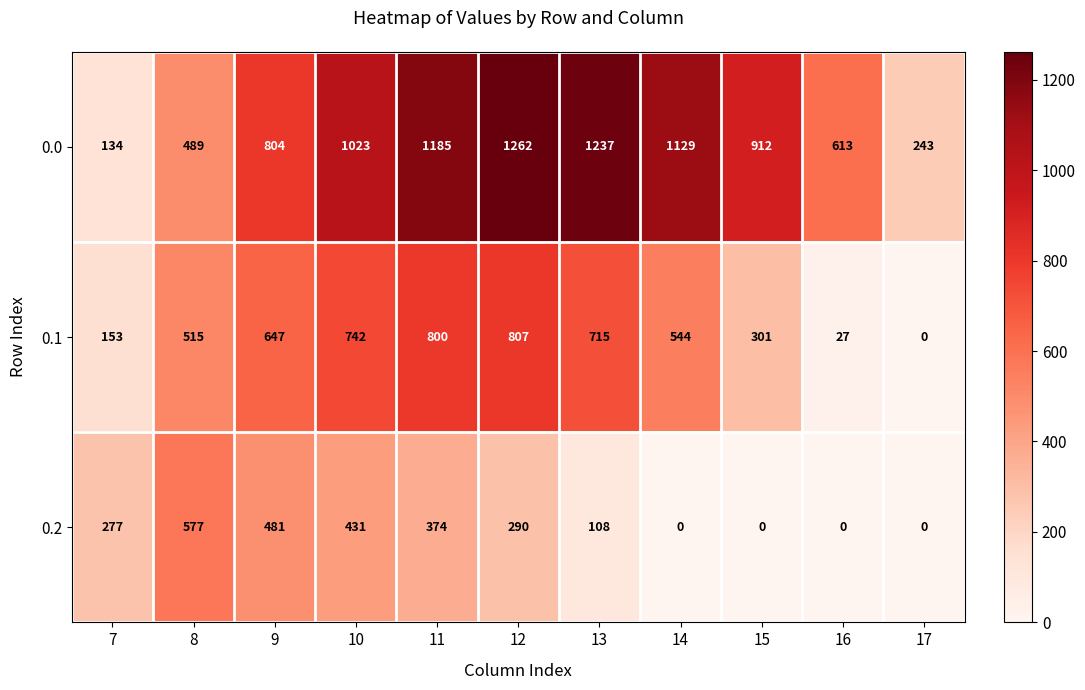

The value of 0.2 at 8 is 577. True or false?

True